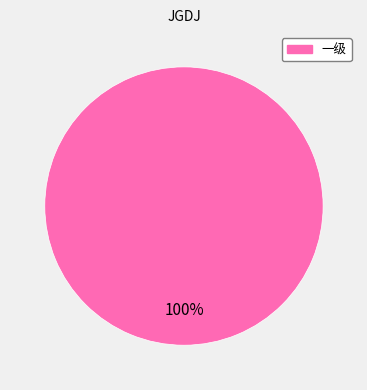

True or false: 一级 accounts for 100% of the total.

True